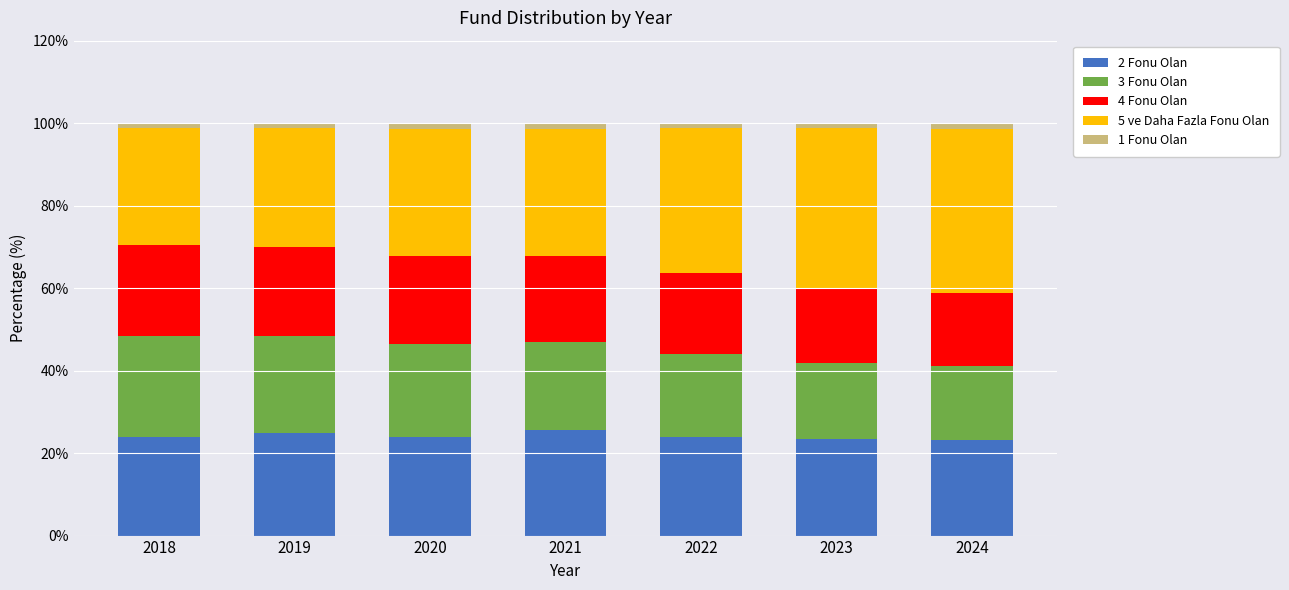

What is the minimum value for 2 Fonu Olan?

23.1